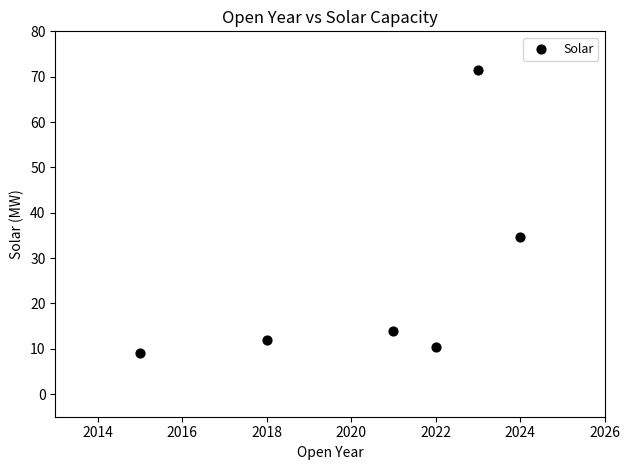

What Y value in the scatter plot is closest to 40?

34.6